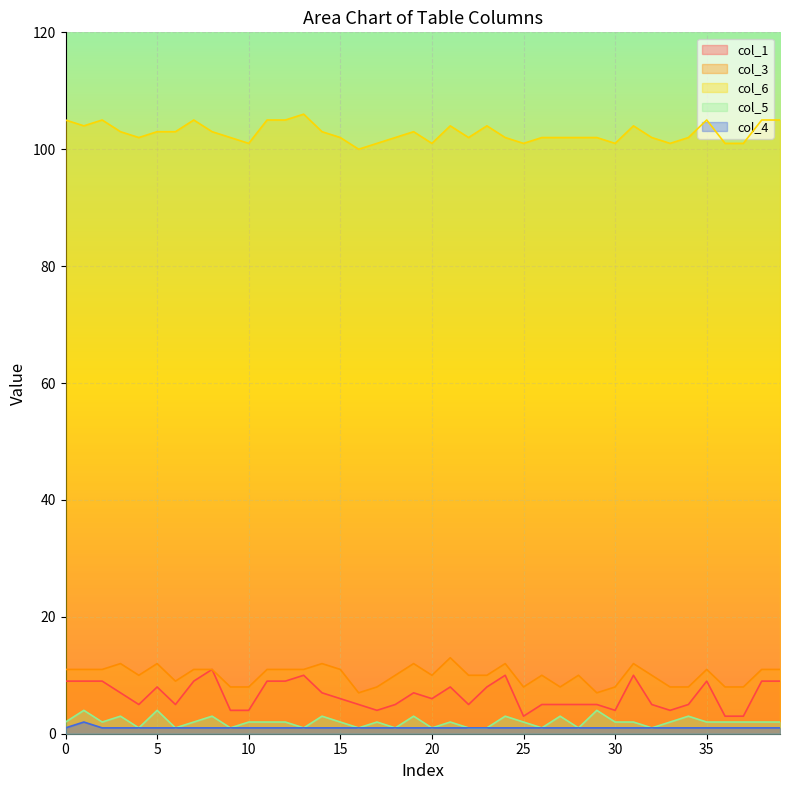

True or false: col_1 and col_4 cross at least once.

False